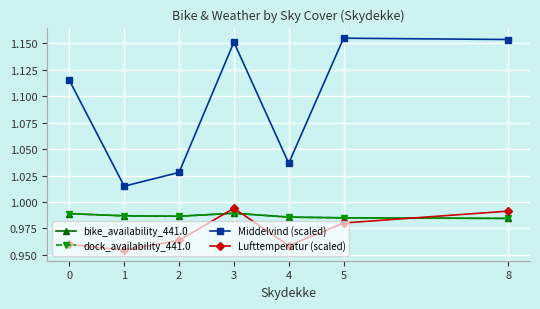

Does the chart have visible grid lines?

Yes